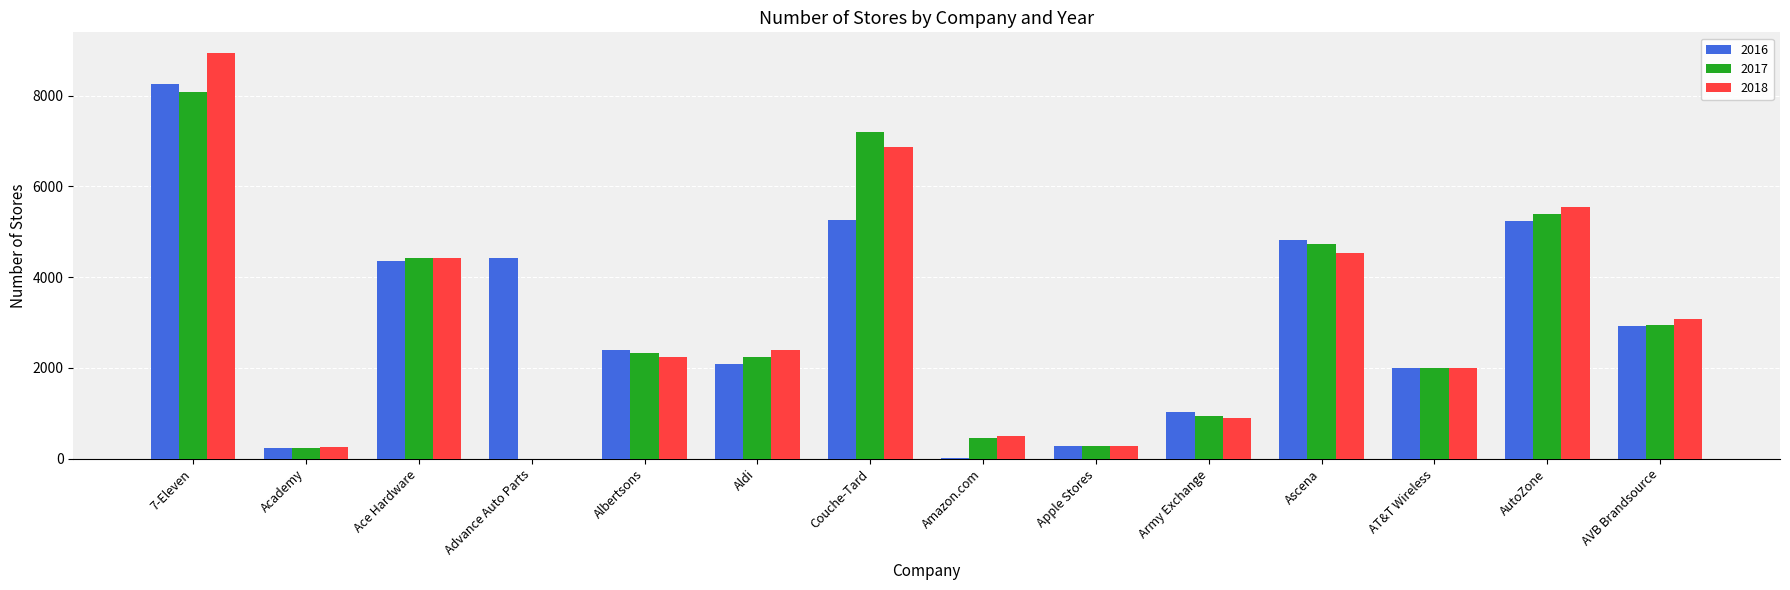

Which series has the largest range (max minus min)?

2018